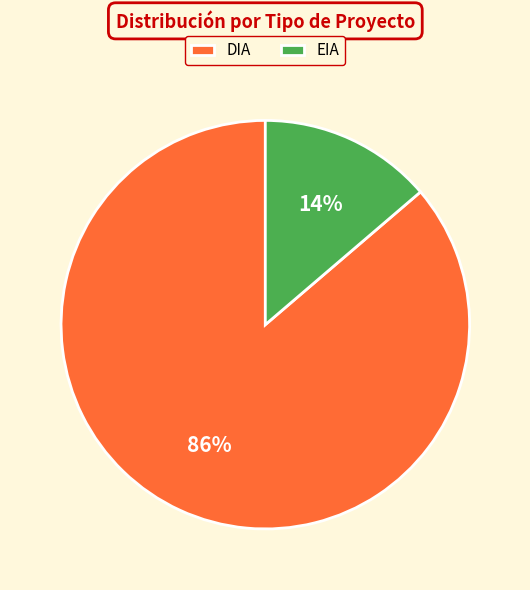

What percentage is the DIA slice, to the nearest percent?

86%